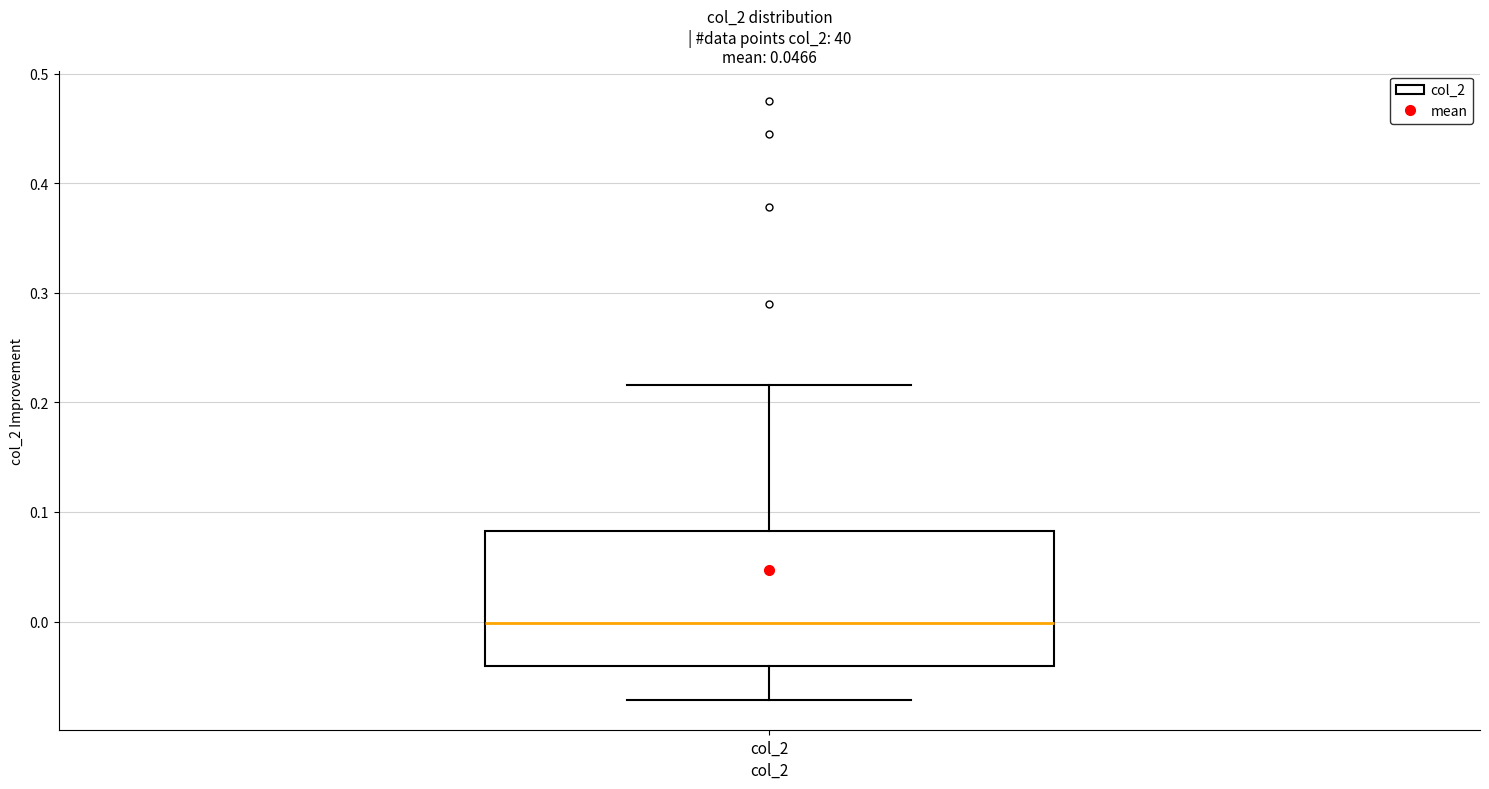

Transcribe this box plot: give where the median line is, the range the box spans, and where the two whiskers end, as read against the y-axis. The values are not printed on the chart, so give them approximately, as read against the axis.

median 0.00, box -0.04 to 0.08, whiskers -0.07 to 0.22